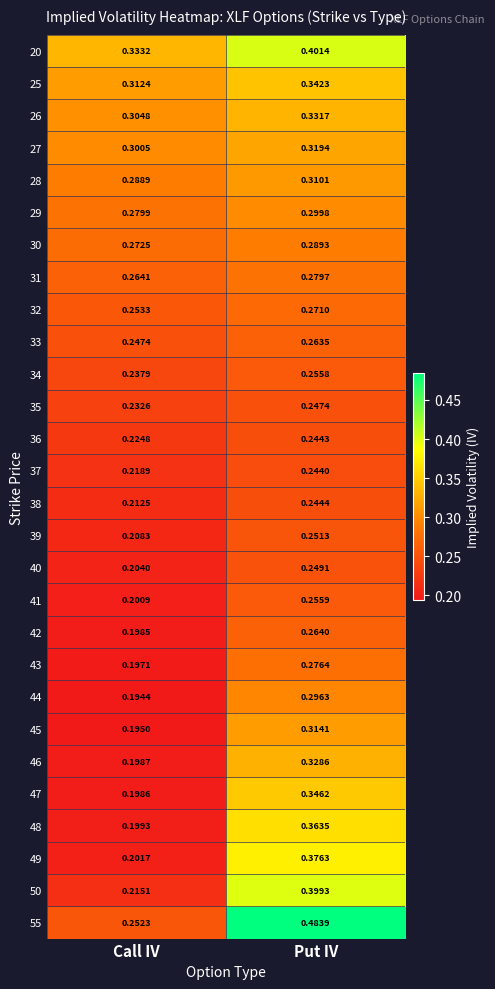

Which category has the lowest value across all series?

Call IV